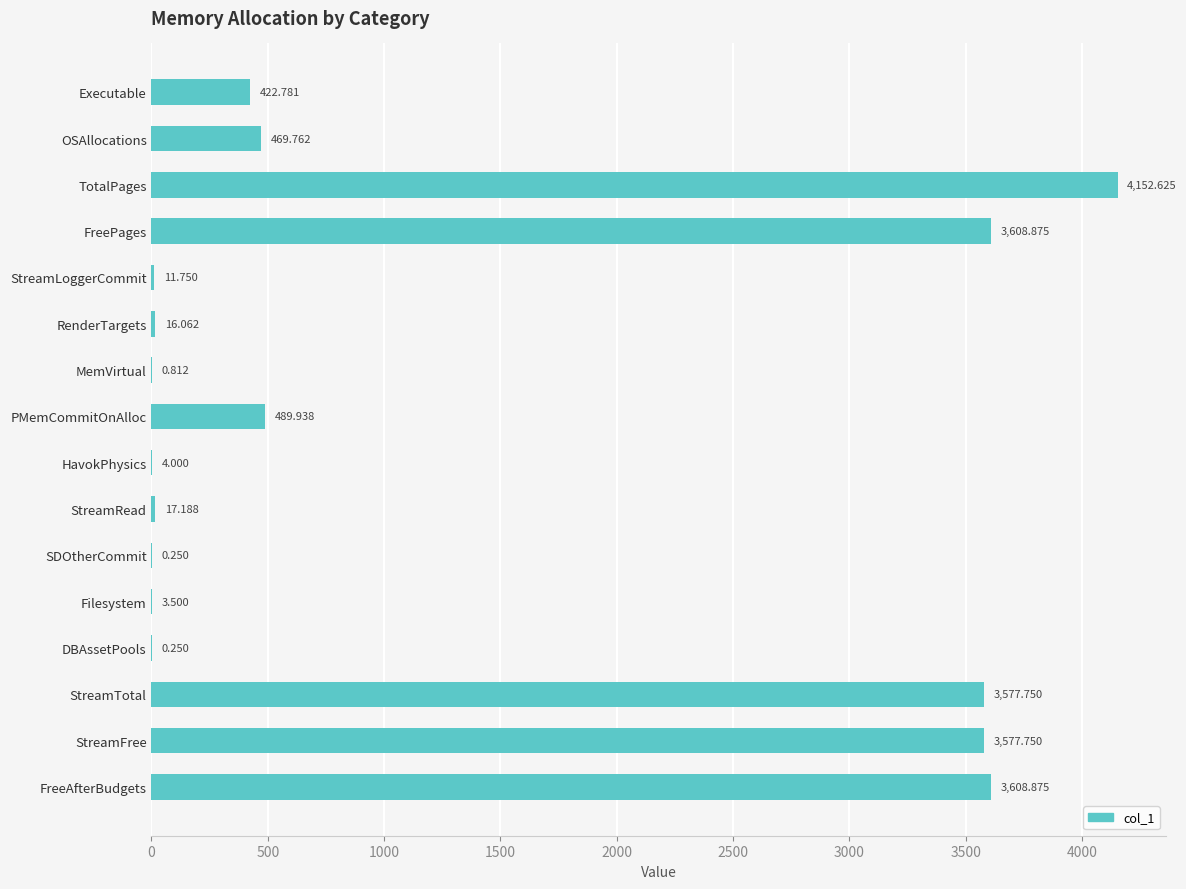

Which category has the highest value across all series?

TotalPages